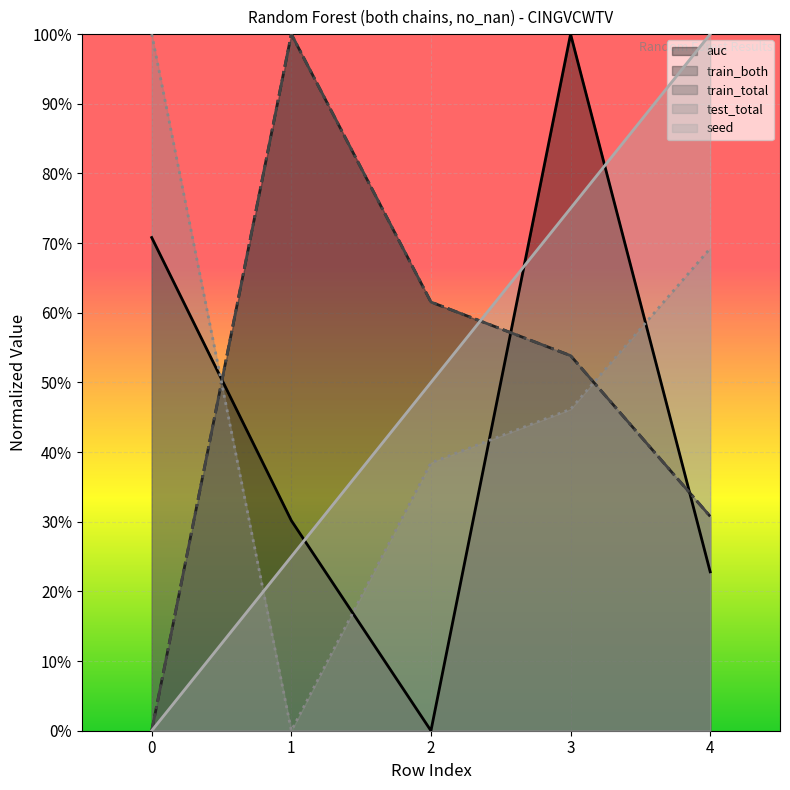

Rank the categories by train_total value from highest to lowest.

1, 2, 3, 4, 0